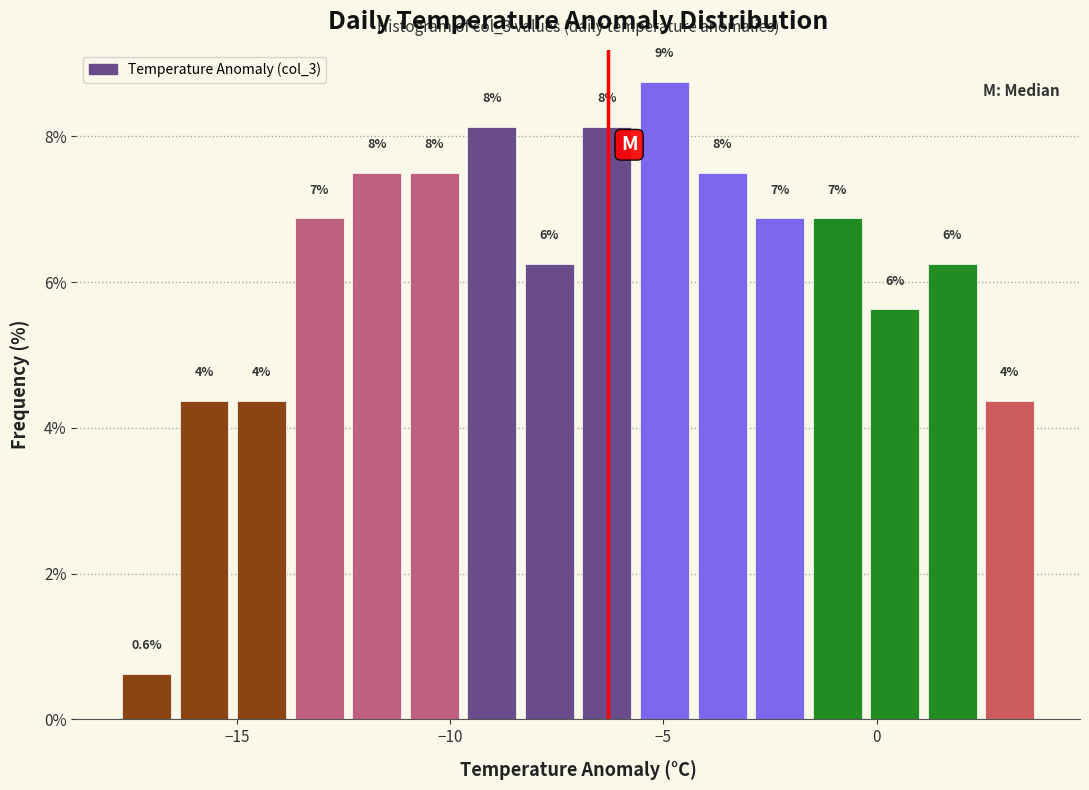

Read against the x-axis, roughly where is the centre of the tallest bar?

-5.0